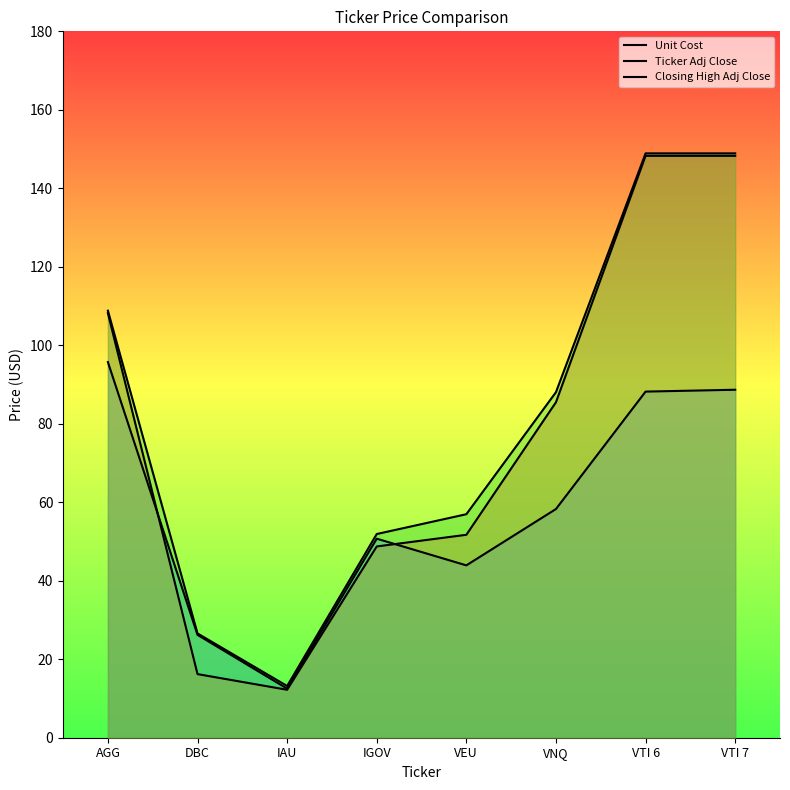

At which label does Closing High Adj Close reach its peak?

VTI 6